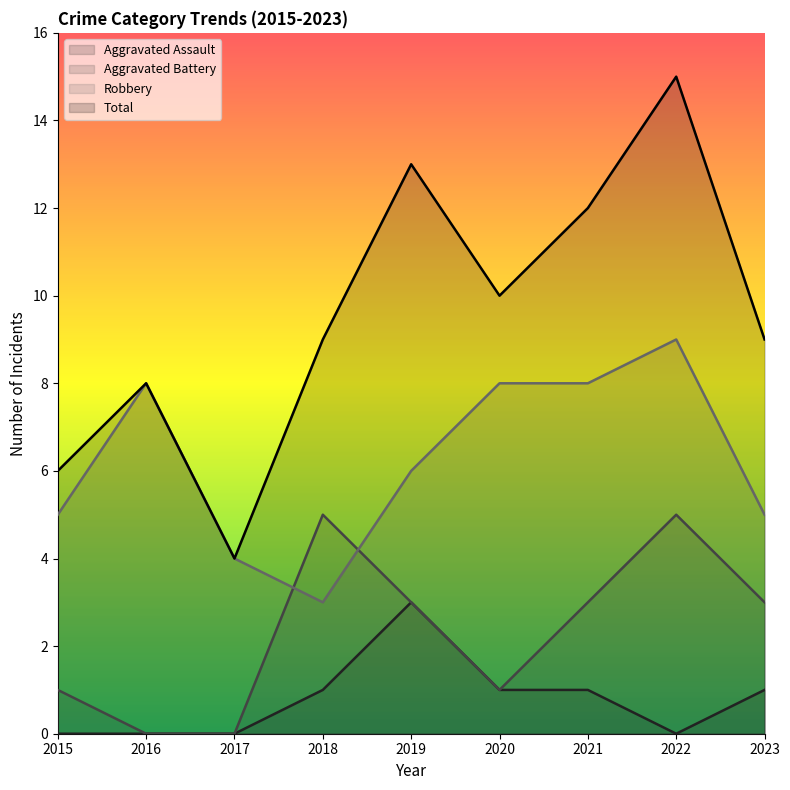

Which series changed the most between 2015 and 2016?

Robbery